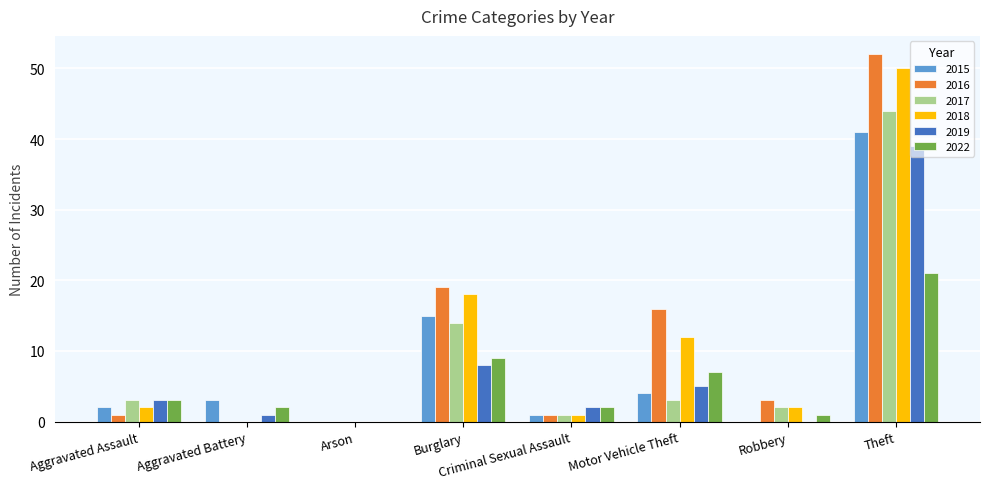

Is it true that 2019 equals 2 at Criminal Sexual Assault?

True